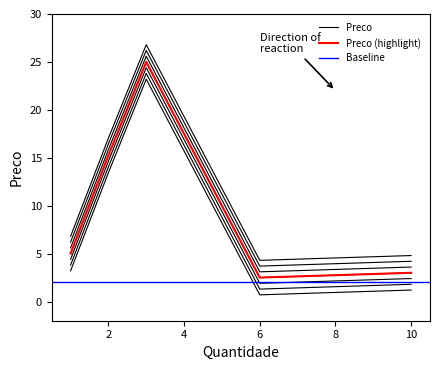

At which label does the data first exceed 5?

2